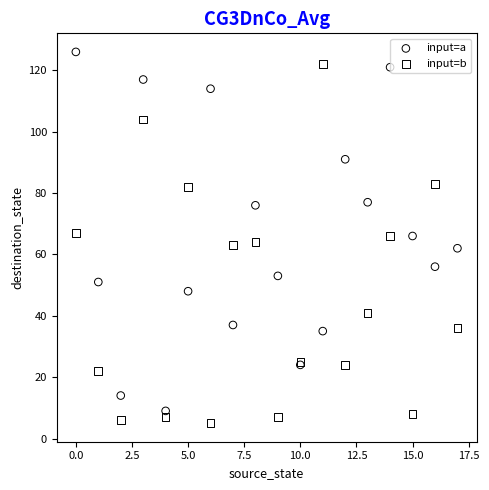

What is the X range (max minus min) for the scatter plot?

17